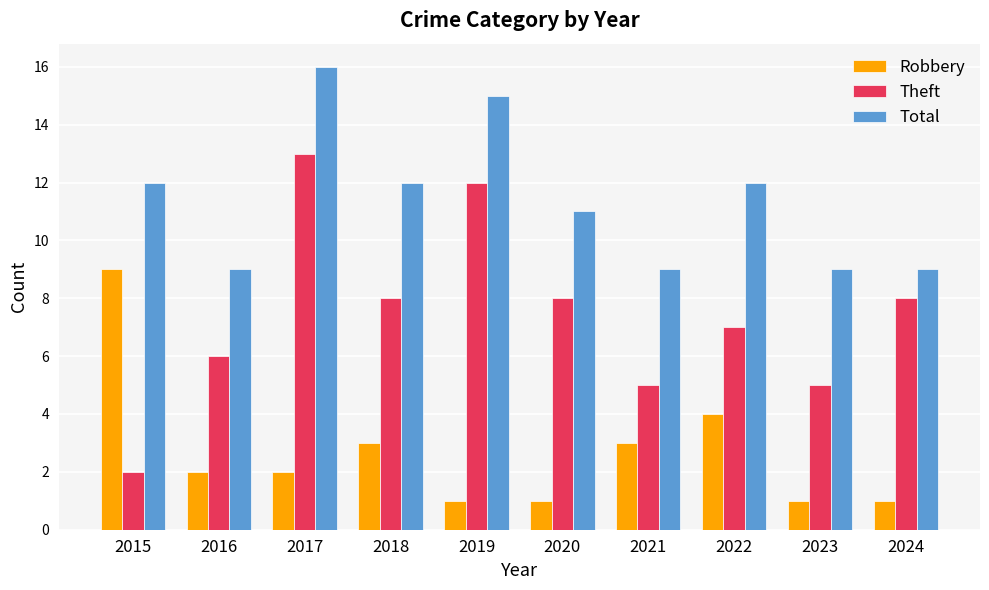

True or false: Theft has a value of 8 at 2024.

True